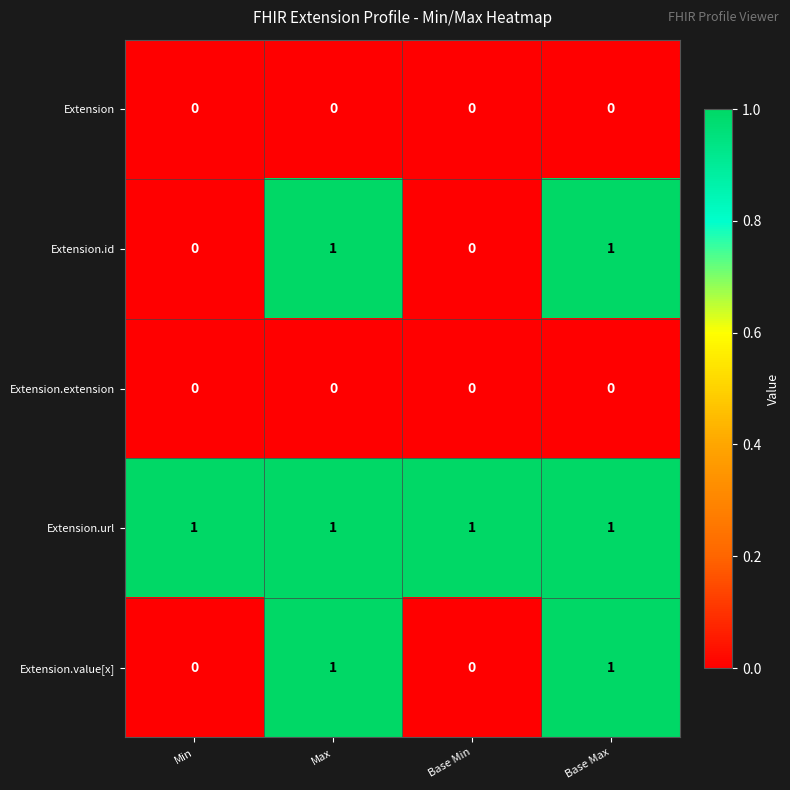

What is the difference between the highest and lowest values at Base Min?

1